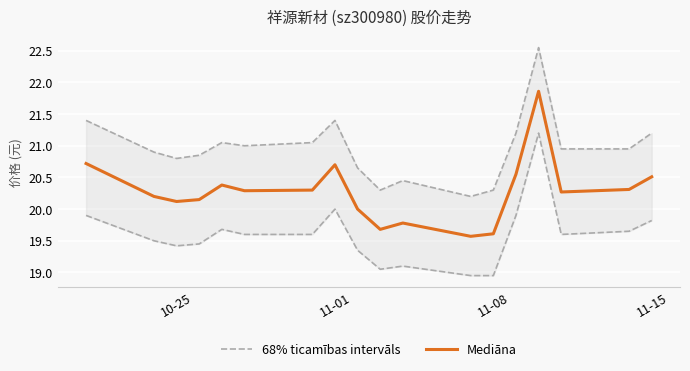

What is the sum of all 68% ticamības intervāls values?

377.2